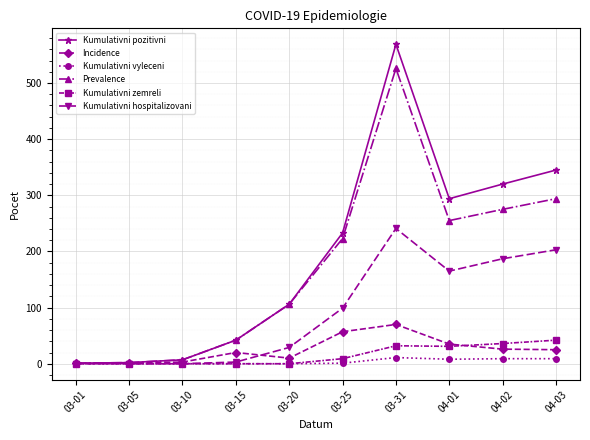

What position from the left is 03-31?

7